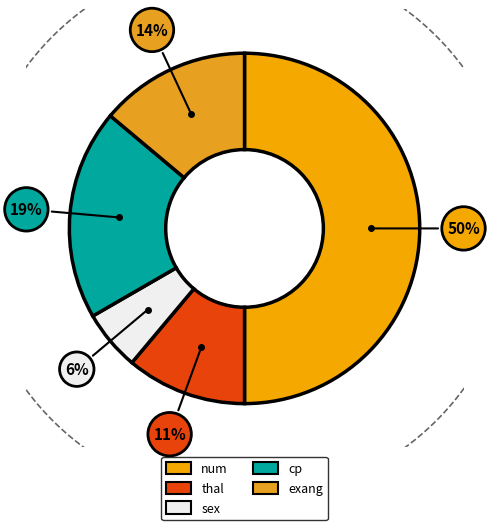

To the nearest percent, what is the combined percentage of sex and num?

56%